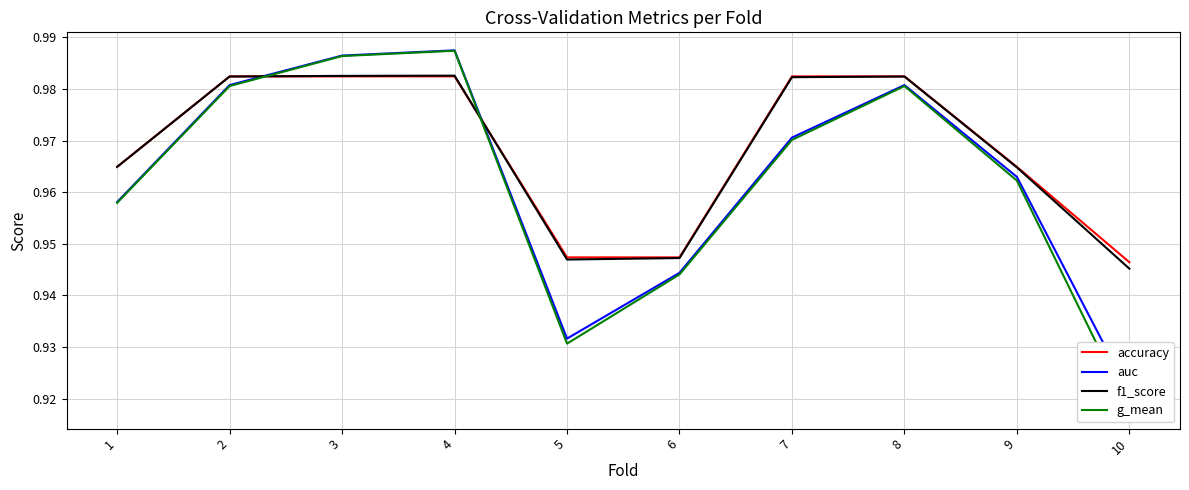

What is the average value of the auc series?

1.0